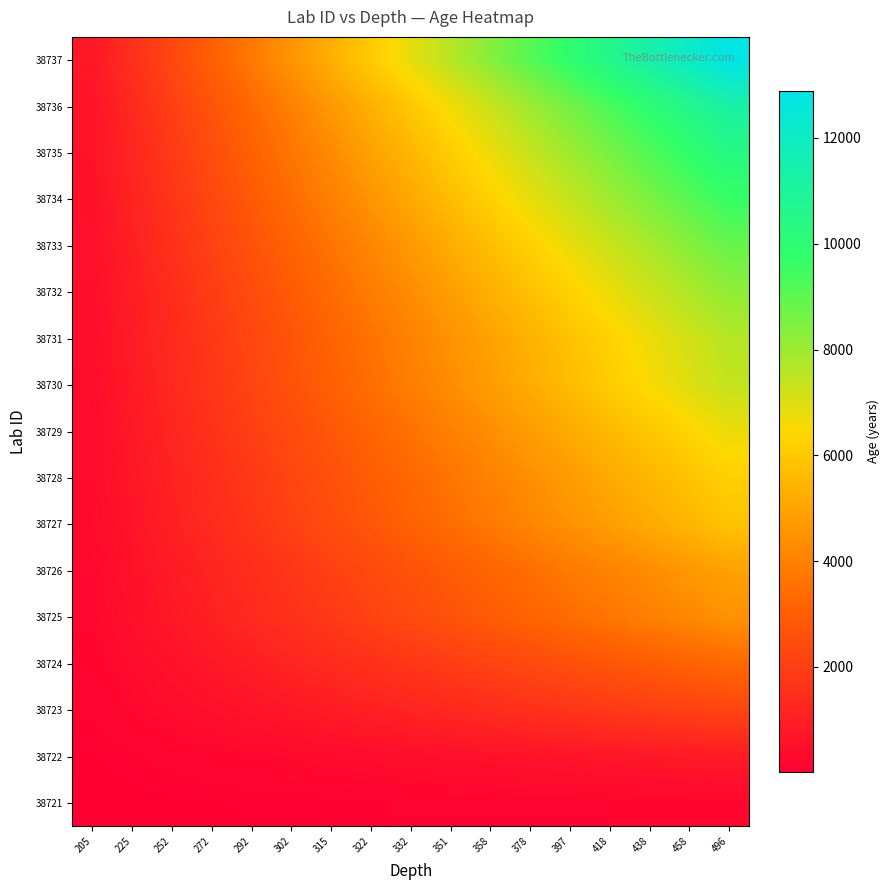

Reading right to left, list all the values displayed in this chart.

38721: 496=229.0	458=215.5	438=202.0	418=188.6	397=175.1	378=161.6	358=148.1	351=134.7	332=121.2	322=107.7	315=94.3	302=80.8	292=67.3	272=53.9	252=40.4	225=26.9	205=13.5
38722: 496=888.6	458=836.4	438=784.1	418=731.8	397=679.5	378=627.3	358=575.0	351=522.7	332=470.5	322=418.2	315=365.9	302=313.6	292=261.4	272=209.1	252=156.8	225=104.5	205=52.3
38723: 496=2190.2	458=2061.3	438=1932.5	418=1803.7	397=1674.8	378=1546.0	358=1417.2	351=1288.3	332=1159.5	322=1030.7	315=901.8	302=773.0	292=644.2	272=515.3	252=386.5	225=257.7	205=128.8
38724: 496=3316.8	458=3121.7	438=2926.6	418=2731.5	397=2536.4	378=2341.3	358=2146.2	351=1951.1	332=1755.9	322=1560.8	315=1365.7	302=1170.6	292=975.5	272=780.4	252=585.3	225=390.2	205=195.1
38725: 496=4471.0	458=4208.0	438=3945.0	418=3682.0	397=3419.0	378=3156.0	358=2893.0	351=2630.0	332=2367.0	322=2104.0	315=1841.0	302=1578.0	292=1315.0	272=1052.0	252=789.0	225=526.0	205=263.0
38726: 496=4923.5	458=4633.9	438=4344.3	418=4054.7	397=3765.1	378=3475.4	358=3185.8	351=2896.2	332=2606.6	322=2317.0	315=2027.3	302=1737.7	292=1448.1	272=1158.5	252=868.9	225=579.2	205=289.6
38727: 496=5850.3	458=5506.2	438=5162.0	418=4817.9	397=4473.8	378=4129.6	358=3785.5	351=3441.4	332=3097.2	322=2753.1	315=2409.0	302=2064.8	292=1720.7	272=1376.5	252=1032.4	225=688.3	205=344.1
38728: 496=6224.1	458=5858.0	438=5491.8	418=5125.7	397=4759.6	378=4393.5	358=4027.3	351=3661.2	332=3295.1	322=2929.0	315=2562.9	302=2196.7	292=1830.6	272=1464.5	252=1098.4	225=732.2	205=366.1
38729: 496=6757.0	458=6359.6	438=5962.1	418=5564.6	397=5167.1	378=4769.7	358=4372.2	351=3974.7	332=3577.2	322=3179.8	315=2782.3	302=2384.8	292=1987.4	272=1589.9	252=1192.4	225=794.9	205=397.5
38730: 496=7389.5	458=6954.8	438=6520.1	418=6085.5	397=5650.8	378=5216.1	358=4781.4	351=4346.8	332=3912.1	322=3477.4	315=3042.7	302=2608.1	292=2173.4	272=1738.7	252=1304.0	225=869.4	205=434.7
38731: 496=7614.0	458=7166.1	438=6718.2	418=6270.3	397=5822.5	378=5374.6	358=4926.7	351=4478.8	332=4030.9	322=3583.1	315=3135.2	302=2687.3	292=2239.4	272=1791.5	252=1343.6	225=895.8	205=447.9
38732: 496=8189.4	458=7707.7	438=7226.0	418=6744.2	397=6262.5	378=5780.8	358=5299.0	351=4817.3	332=4335.6	322=3853.8	315=3372.1	302=2890.4	292=2408.7	272=1926.9	252=1445.2	225=963.5	205=481.7
38733: 496=8840.7	458=8320.7	438=7800.6	418=7280.6	397=6760.5	378=6240.5	358=5720.5	351=5200.4	332=4680.4	322=4160.3	315=3640.3	302=3120.2	292=2600.2	272=2080.2	252=1560.1	225=1040.1	205=520.0
38734: 496=9632.5	458=9065.9	438=8499.2	418=7932.6	397=7366.0	378=6799.4	358=6232.8	351=5666.2	332=5099.5	322=4532.9	315=3966.3	302=3399.7	292=2833.1	272=2266.5	252=1699.8	225=1133.2	205=566.6
38735: 496=10400.2	458=9788.4	438=9176.6	418=8564.9	397=7953.1	378=7341.3	358=6729.5	351=6117.8	332=5506.0	322=4894.2	315=4282.4	302=3670.7	292=3058.9	272=2447.1	252=1835.3	225=1223.6	205=611.8
38736: 496=11287.9	458=10623.9	438=9959.9	418=9295.9	397=8631.9	378=7967.9	358=7303.9	351=6639.9	332=5975.9	322=5311.9	315=4648.0	302=3984.0	292=3320.0	272=2656.0	252=1992.0	225=1328.0	205=664.0
38737: 496=12885.8	458=12127.8	438=11369.8	418=10611.8	397=9853.8	378=9095.8	358=8337.9	351=7579.9	332=6821.9	322=6063.9	315=5305.9	302=4547.9	292=3789.9	272=3031.9	252=2274.0	225=1516.0	205=758.0